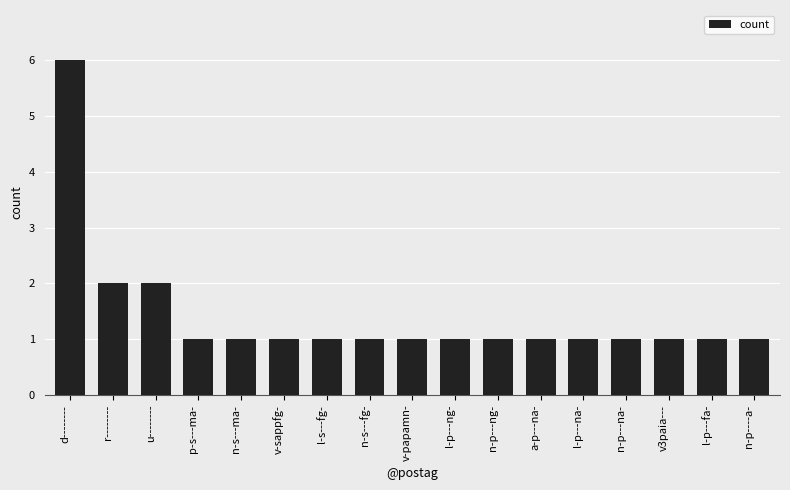

What is the value of the 3rd bar from the left?

2